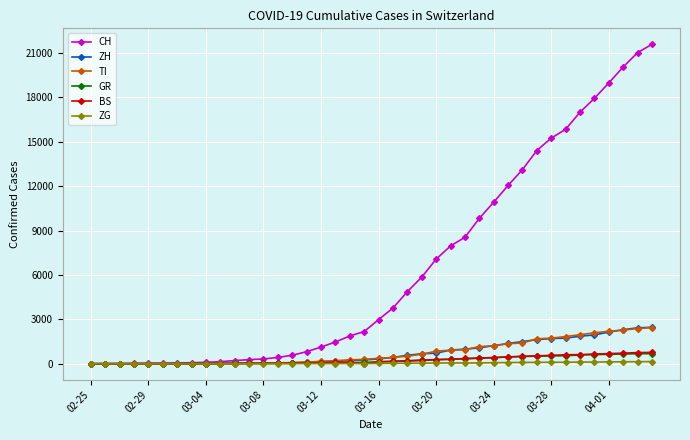

Which series has the largest total across all categories?

CH